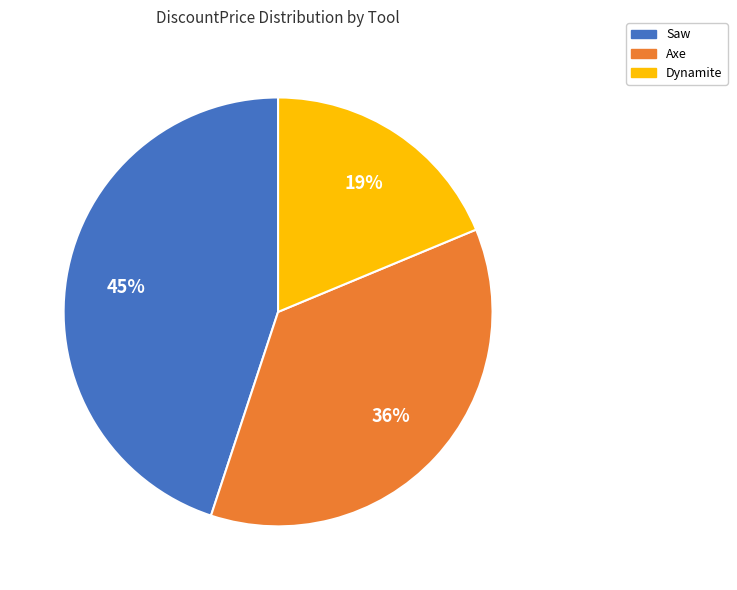

To the nearest percent, what is the average slice percentage?

33%